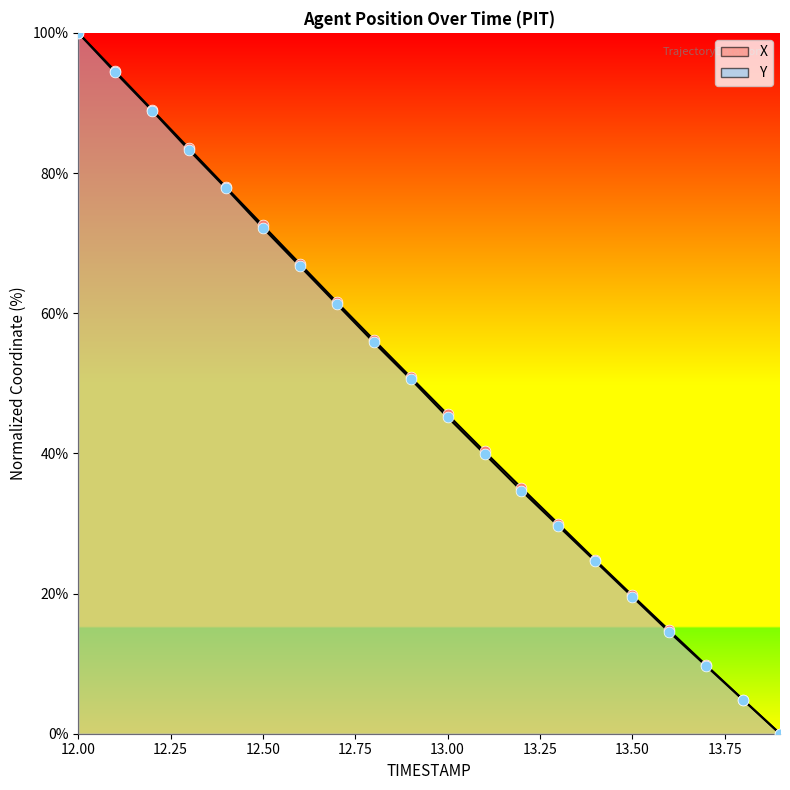

Which series has the widest spread of Y values?

X